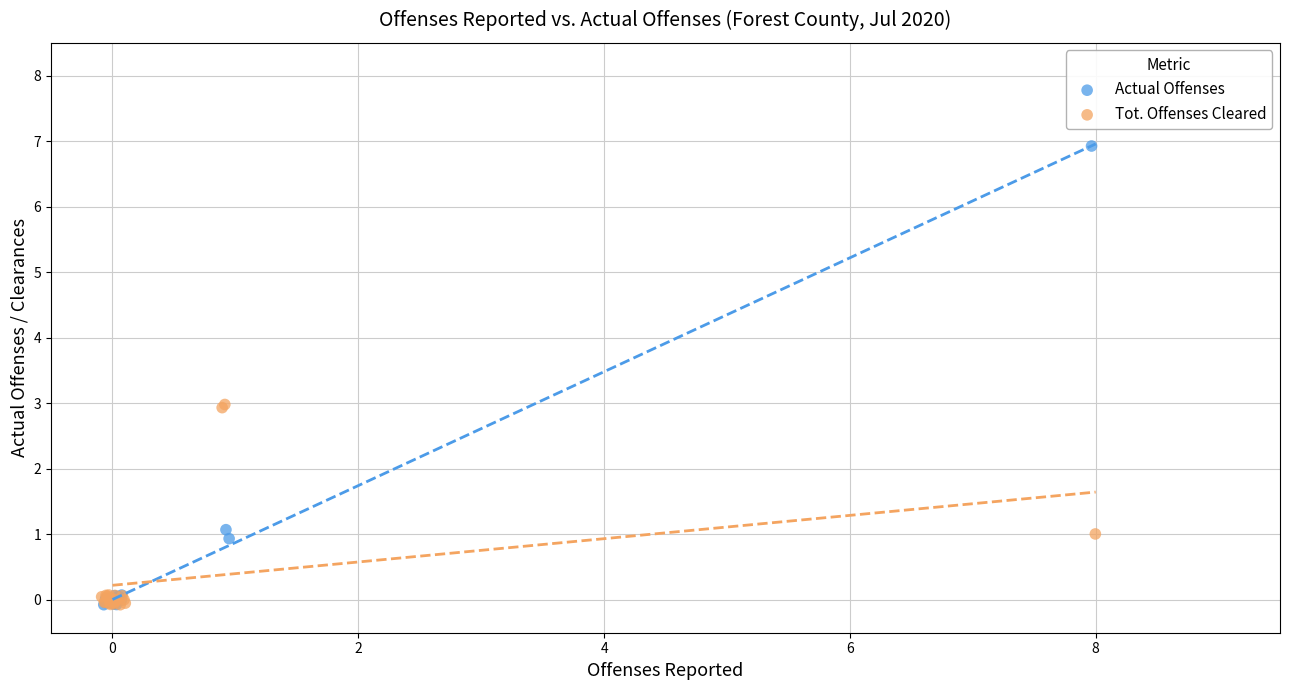

Which series has the largest Y range (max minus min)?

Actual Offenses